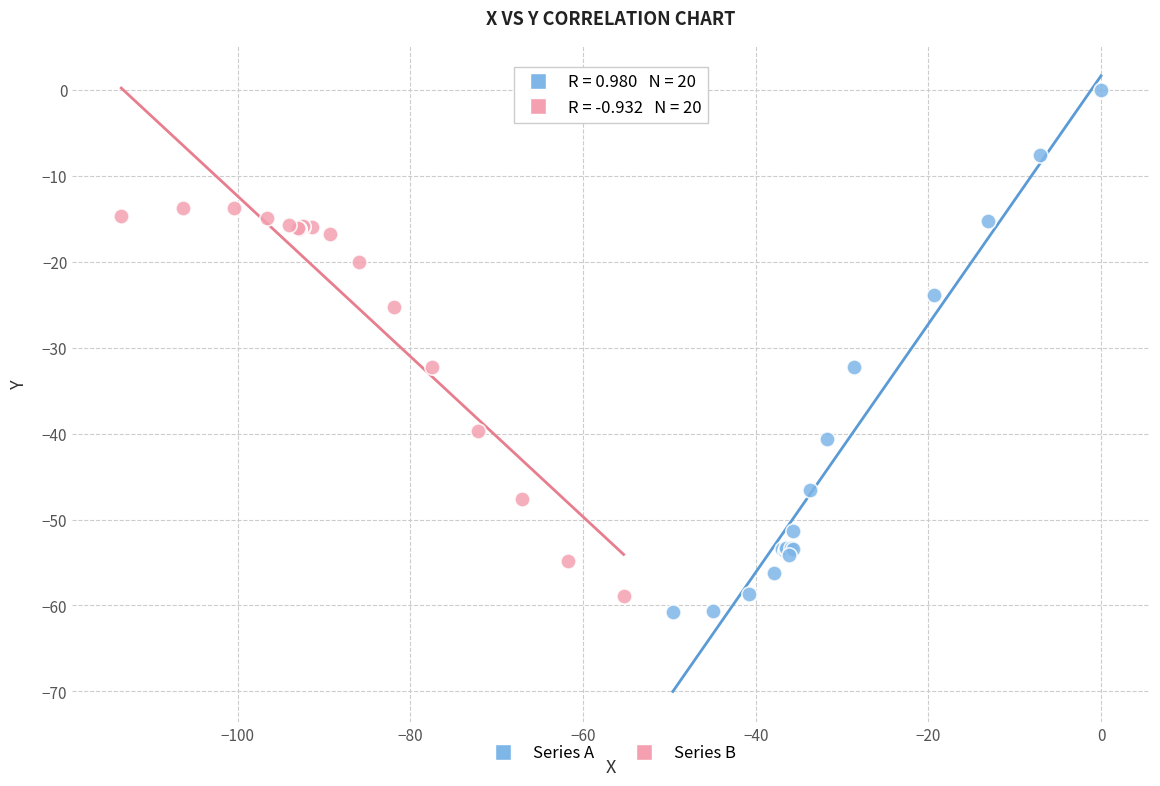

What are all the series names shown in the legend?

Series A, Series B